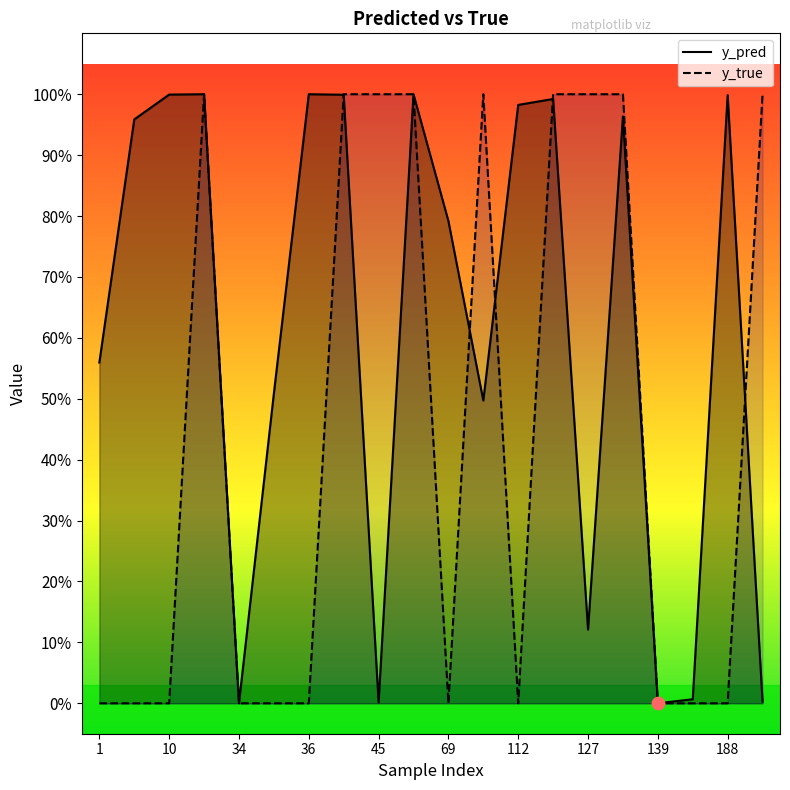

What are all the series names shown in the legend?

y_pred, y_true